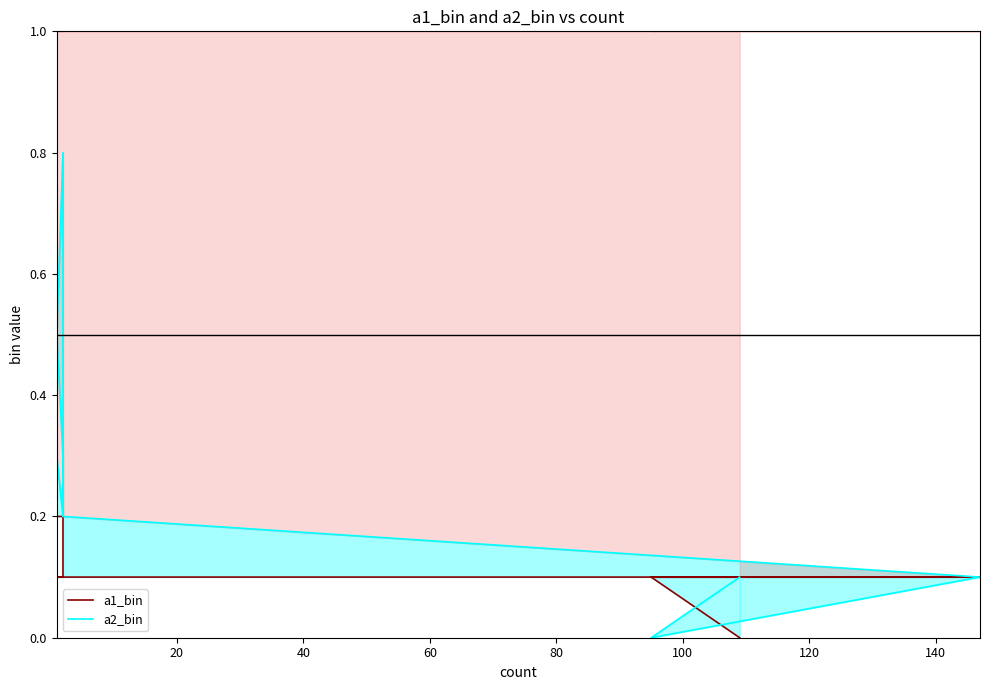

What is the sum of all a1_bin values?

1.9